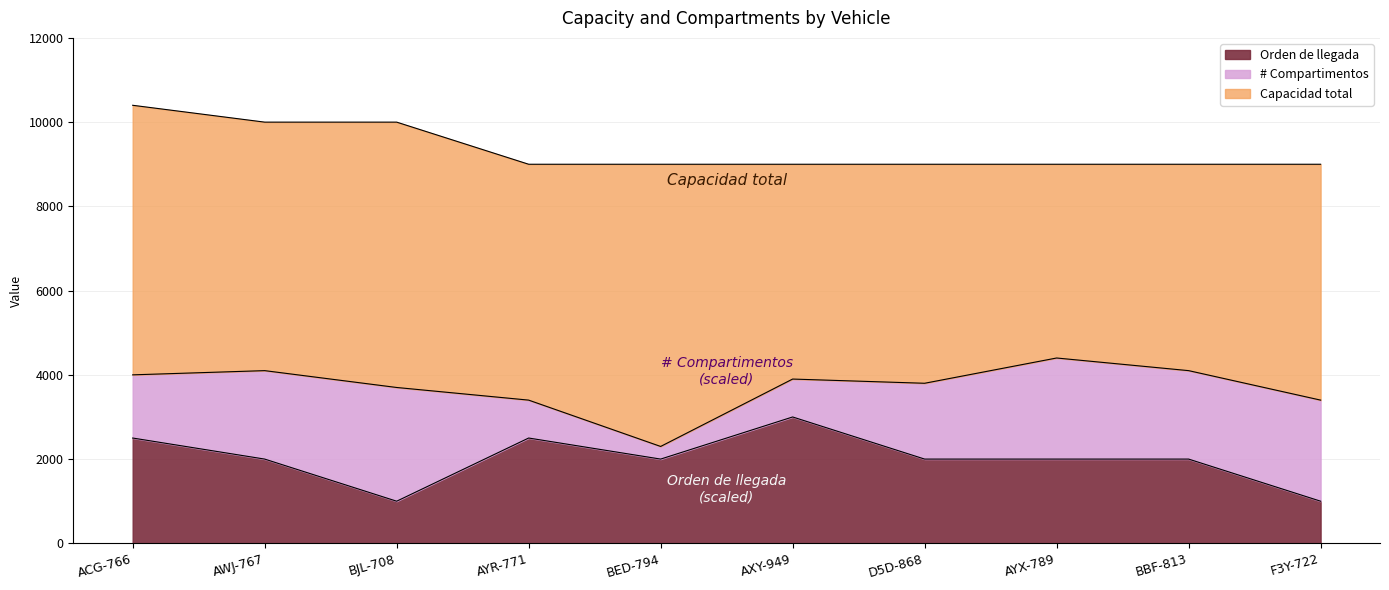

At which category is the sum across all series the highest?

ACG-766